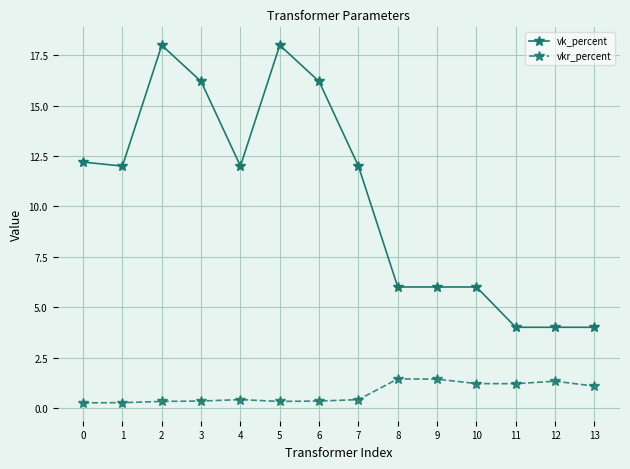

What is the sum of the vk_percent values at 7 and 10?

18.0